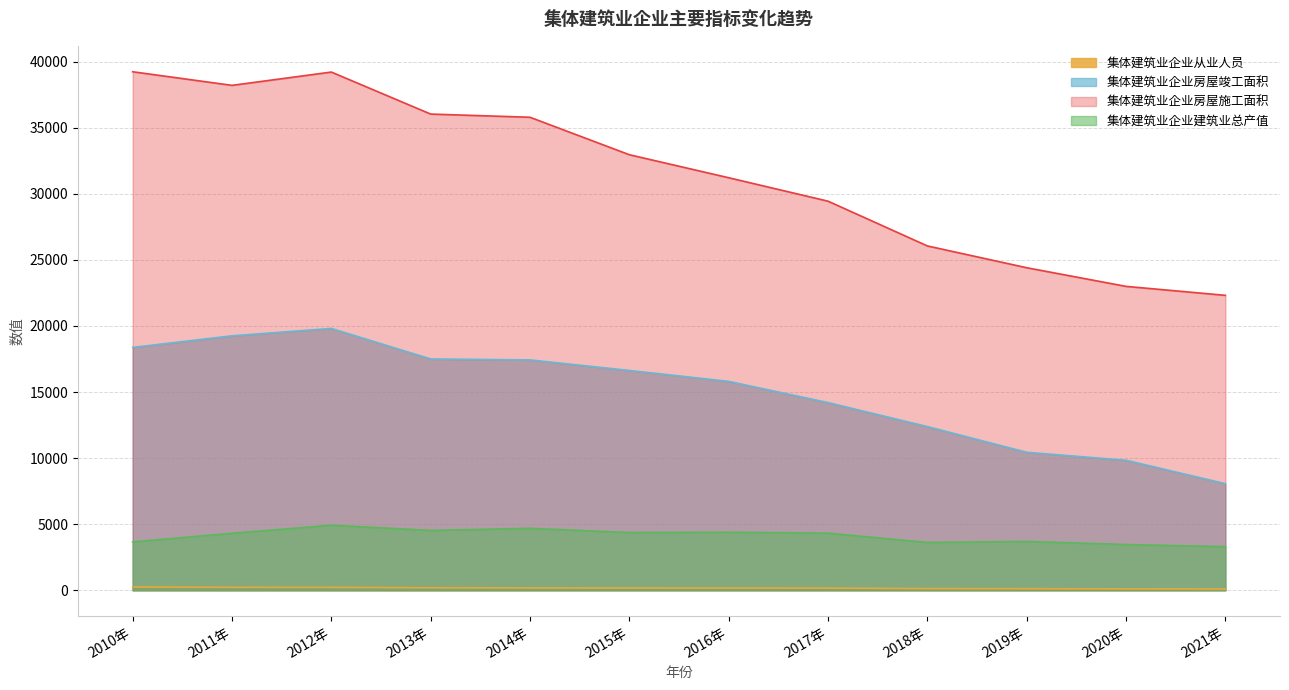

Reading right to left, list all the values displayed in this chart.

集体建筑业企业从业人员: 90.2	103.5	115.1	123.2	158.7	168.2	169.0	175.0	187.1	216.2	220.4	246.5
集体建筑业企业建筑业总产值: 3295.1	3457.3	3690.9	3615.4	4317.9	4388.7	4364.4	4681.8	4524.7	4919.0	4306.5	3655.3
集体建筑业企业房屋施工面积: 22314.4	22992.6	24403.3	26053.4	29439.7	31213.2	32954.3	35788.9	36030.3	39209.0	38203.0	39232.1
集体建筑业企业房屋竣工面积: 8065.4	9836.1	10438.7	12383.9	14199.1	15804.7	16630.8	17428.2	17500.2	19810.7	19253.1	18375.0